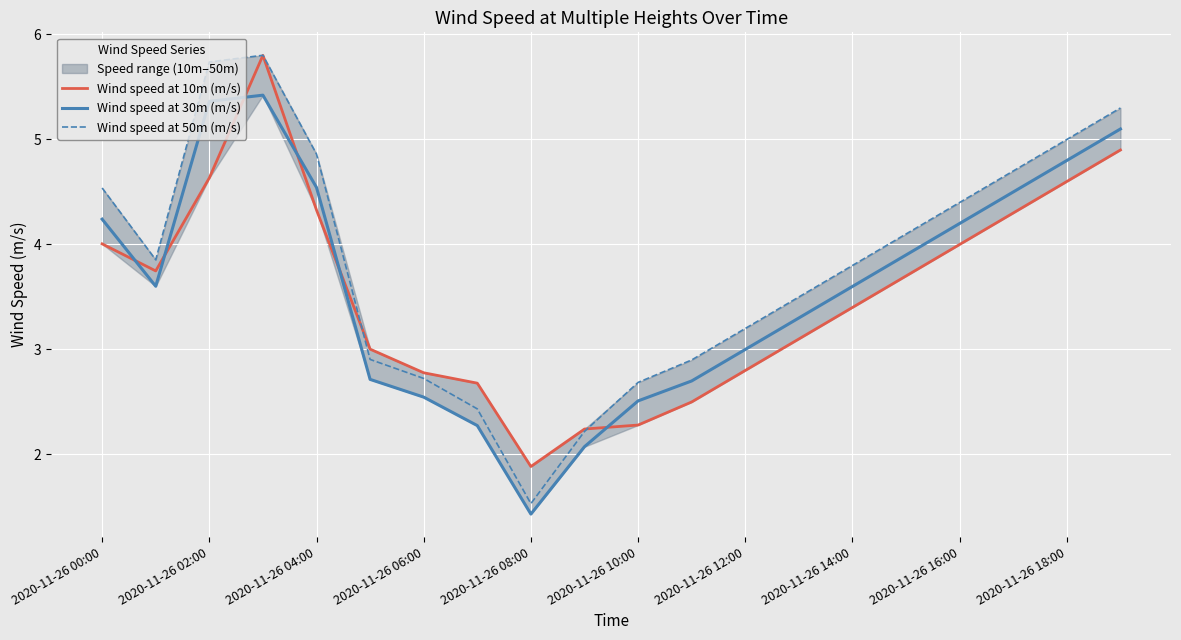

True or false: Wind speed at 30m (m/s) has a value of 8.1 at 2020-11-26 18:00.

False